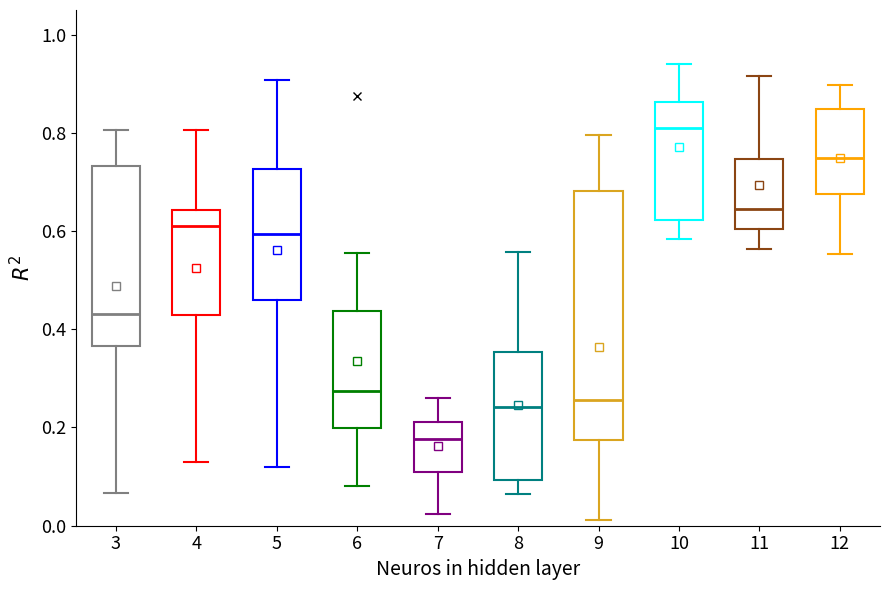

Reading left to right, read every box against the y-axis: the position of its median line, the range the box covers, and the ends of its whiskers. The values are not printed on the chart, so give them approximately, as read against the axis.

3: median 0.44, box 0.36 to 0.74, whiskers 0.06 to 0.80
4: median 0.62, box 0.42 to 0.64, whiskers 0.12 to 0.80
5: median 0.60, box 0.46 to 0.72, whiskers 0.12 to 0.90
6: median 0.28, box 0.20 to 0.44, whiskers 0.08 to 0.56
7: median 0.18, box 0.10 to 0.22, whiskers 0.02 to 0.26
8: median 0.24, box 0.10 to 0.36, whiskers 0.06 to 0.56
9: median 0.26, box 0.18 to 0.68, whiskers 0.02 to 0.80
10: median 0.80, box 0.62 to 0.86, whiskers 0.58 to 0.94
11: median 0.64, box 0.60 to 0.74, whiskers 0.56 to 0.92
12: median 0.74, box 0.68 to 0.84, whiskers 0.56 to 0.90